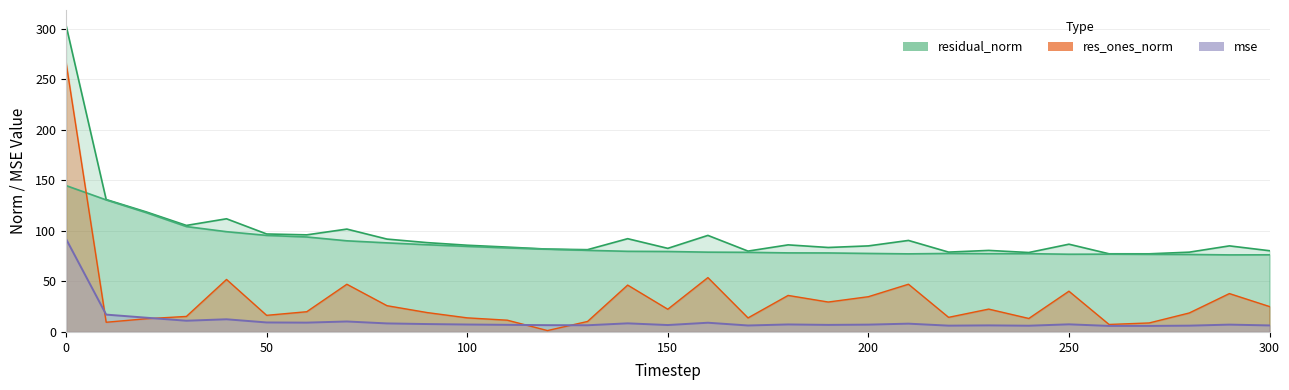

Reading left to right, transcribe all the data shown in this chart.

mse: 92.0	17.2	14.1	11.1	12.5	9.4	9.2	10.4	8.4	7.8	7.4	7.0	6.7	6.6	8.5	6.8	9.1	6.4	7.4	7.0	7.2	8.2	6.2	6.5	6.2	7.5	6.0	6.0	6.2	7.2	6.5
res_ones_norm: 266.5	9.6	13.1	15.4	51.9	16.4	20.0	47.2	26.0	19.2	13.9	11.6	1.4	10.4	46.4	22.5	53.8	13.9	36.1	29.6	34.9	47.2	14.5	22.6	13.3	40.3	7.4	8.9	18.8	38.0	25.1
res_ortho_norm: 144.8	130.6	118.0	104.2	99.2	95.5	93.9	90.1	88.1	86.2	84.6	83.1	81.9	80.7	79.7	79.6	78.9	78.8	78.2	78.1	77.6	77.2	77.6	77.4	77.4	76.9	76.9	76.8	76.6	76.2	76.3
residual_norm: 303.3	131.0	118.7	105.4	111.9	96.9	96.0	101.7	91.9	88.4	85.8	83.9	81.9	81.4	92.2	82.7	95.5	80.0	86.1	83.5	85.1	90.5	79.0	80.6	78.6	86.8	77.3	77.3	78.9	85.1	80.3